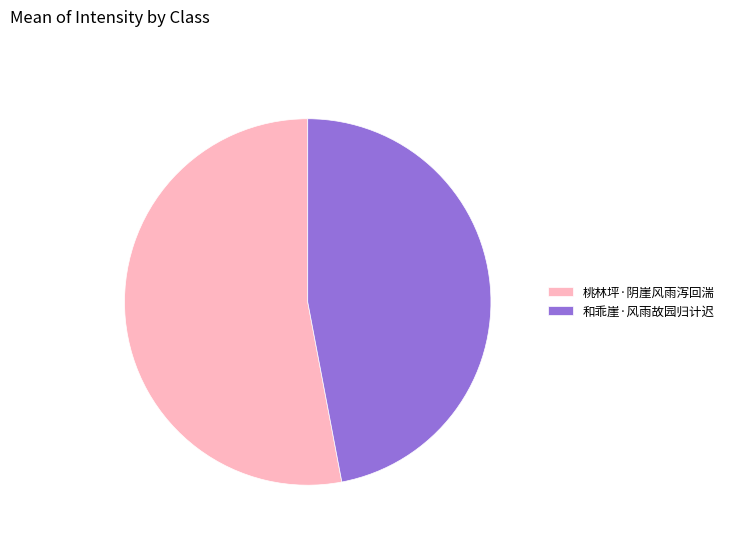

Is there a majority slice in this chart?

Yes